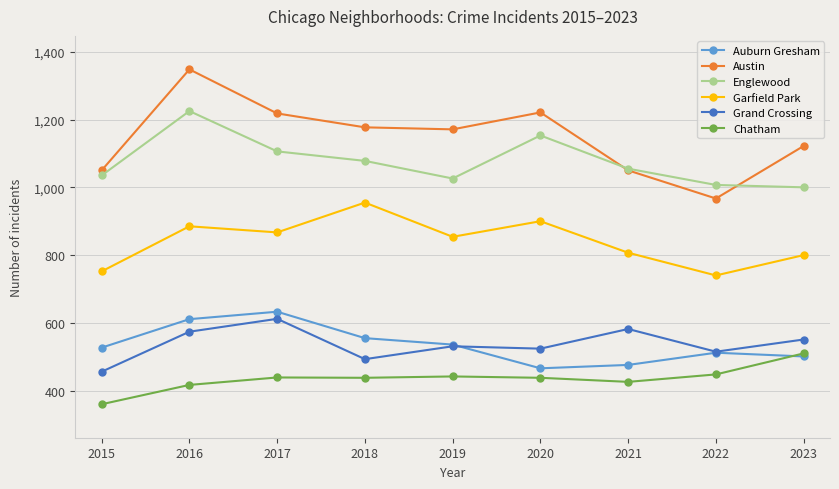

Count the number of categories in the chart.

9